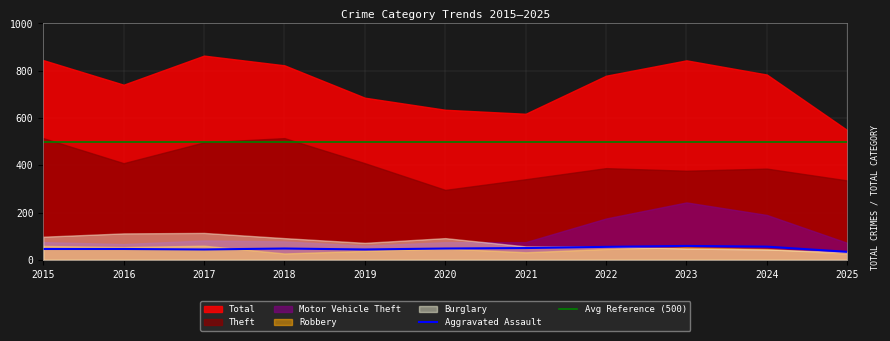

Which series has the widest spread of values?

Total